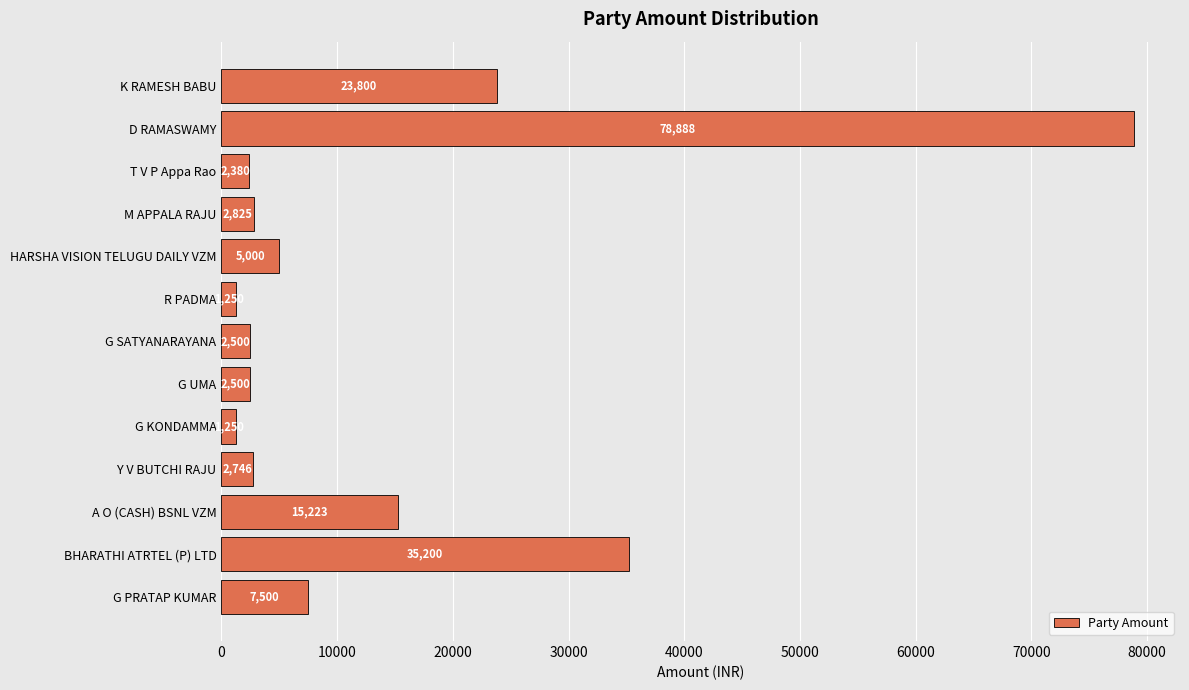

The value at M APPALA RAJU is 2825. True or false?

True